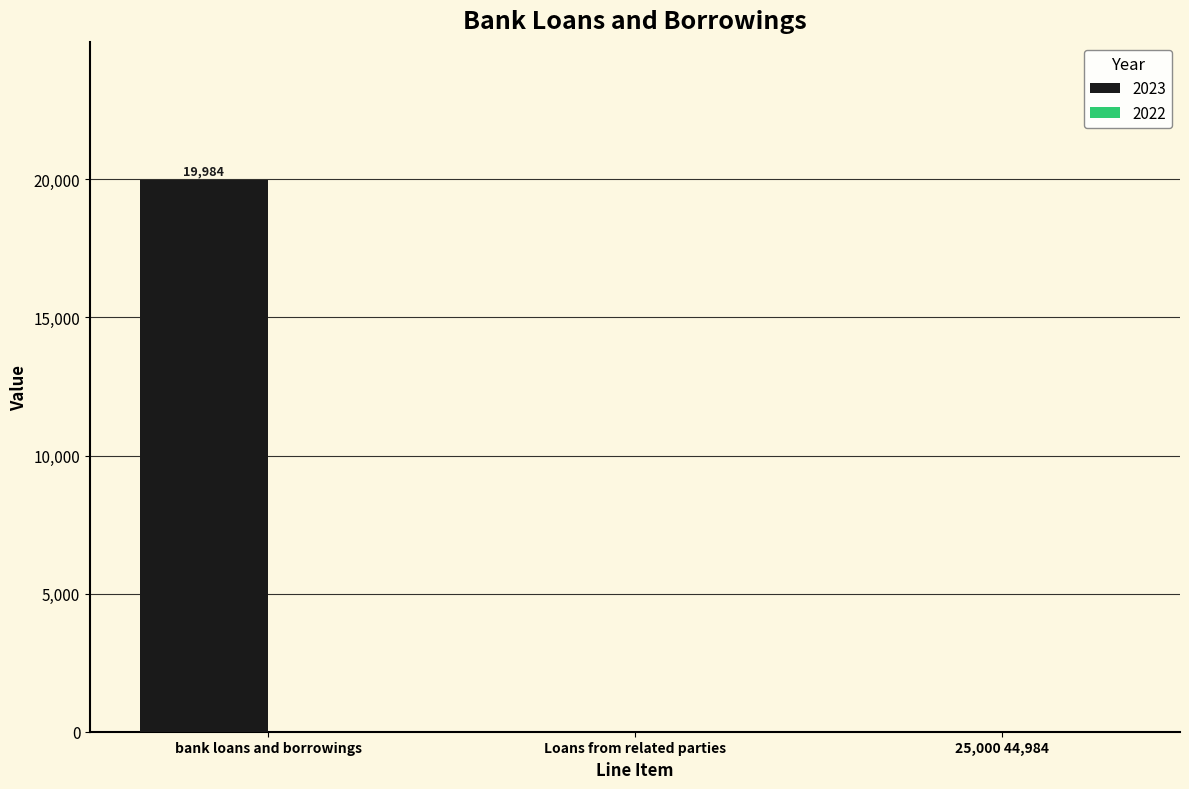

True or false: the data shows 7589 at 25,000 44,984.

False